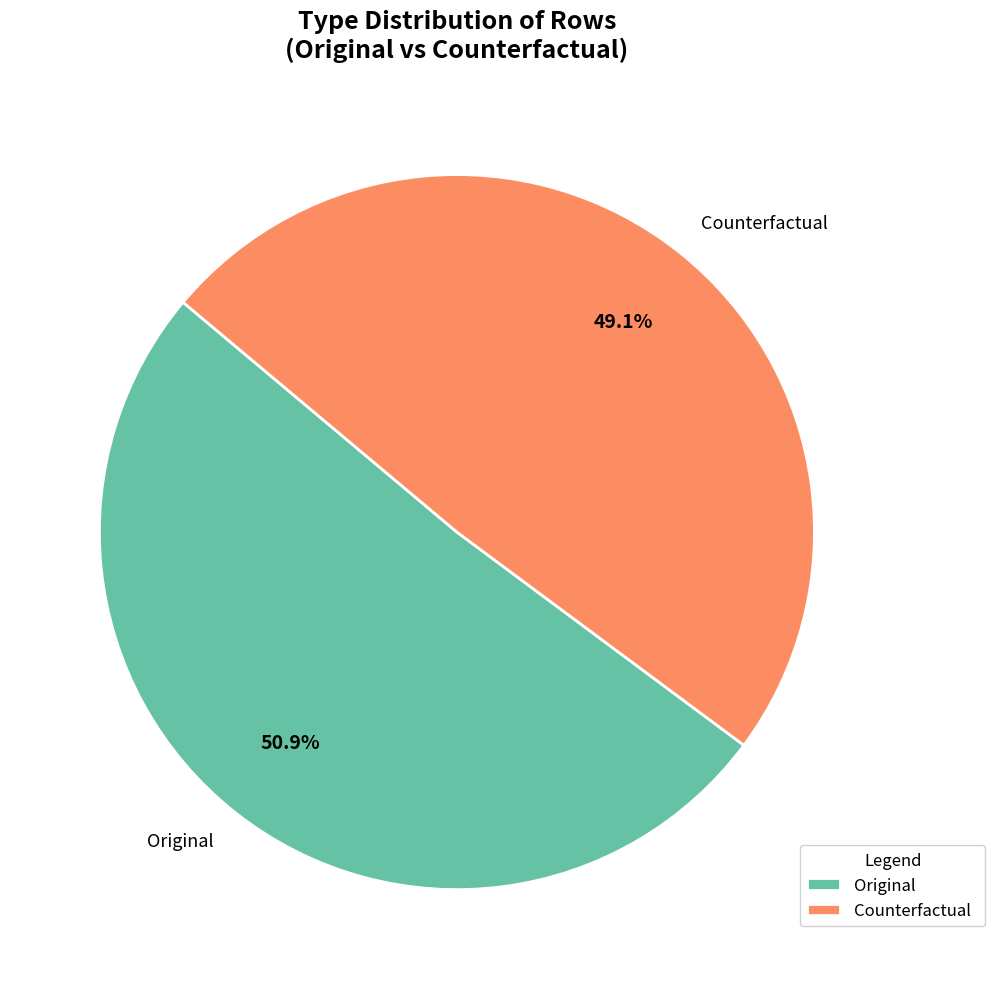

Rank the categories by value from lowest to highest.

Counterfactual, Original